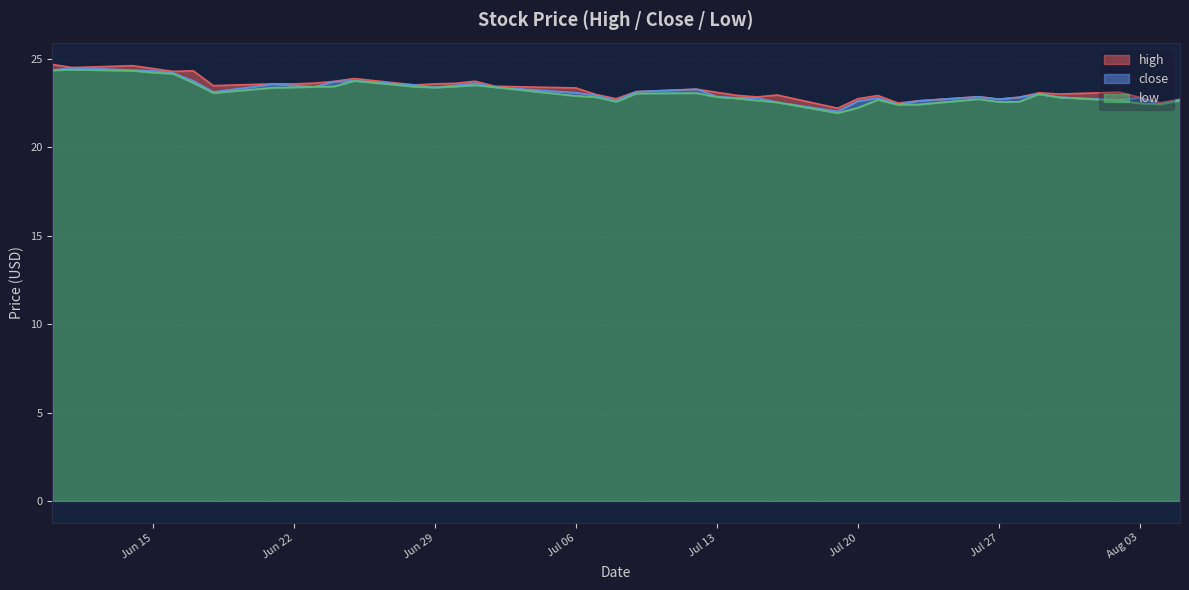

What is the difference between the maximum and minimum values in the high series?

2.5